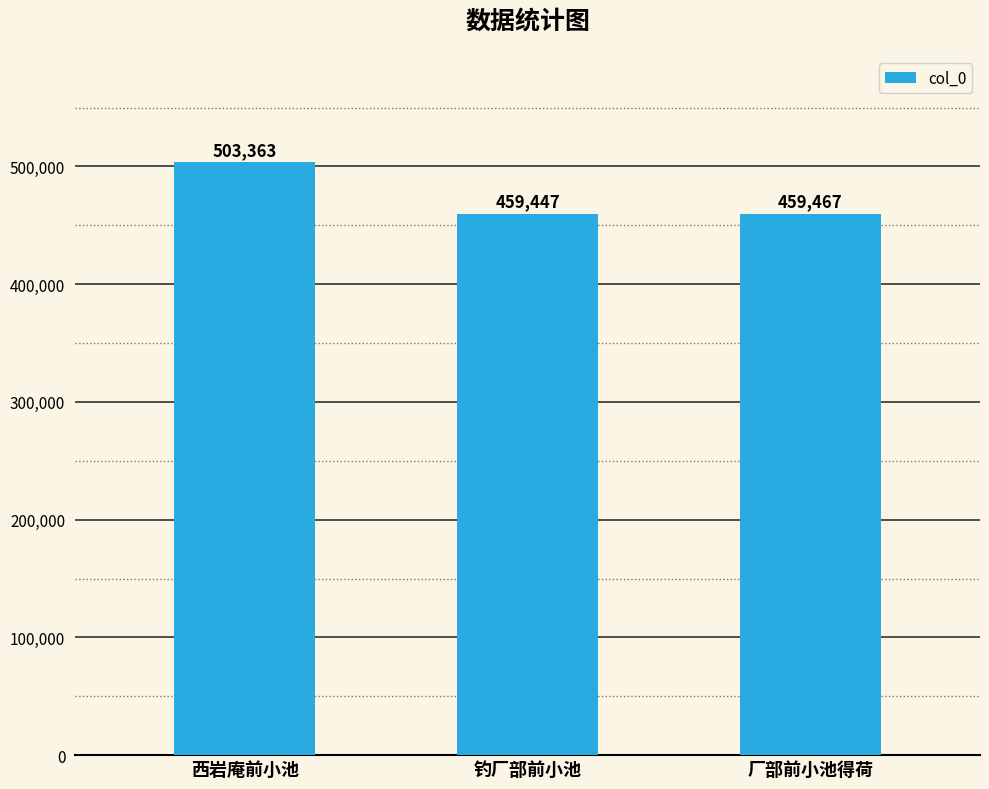

Between 厂部前小池得荷 and 钓厂部前小池, which is larger?

厂部前小池得荷